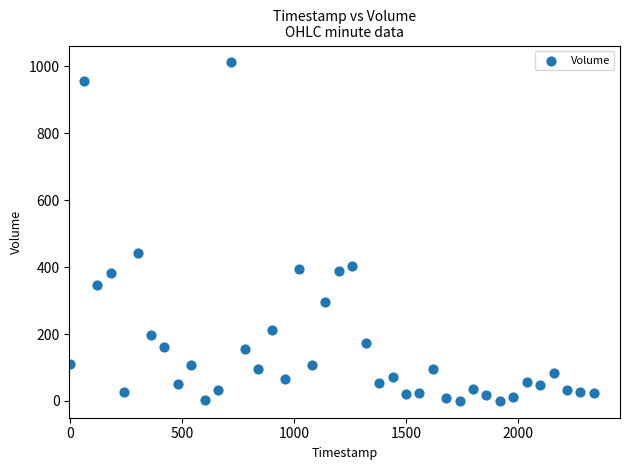

What Y value in the scatter plot is closest to 505?

441.2